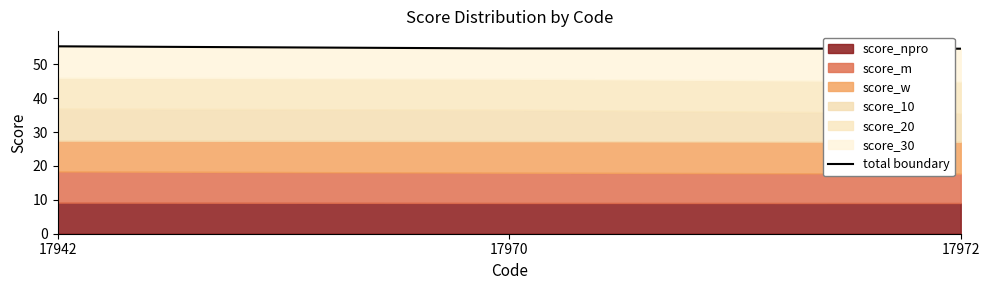

What is the approximate value at 17942?

55.3